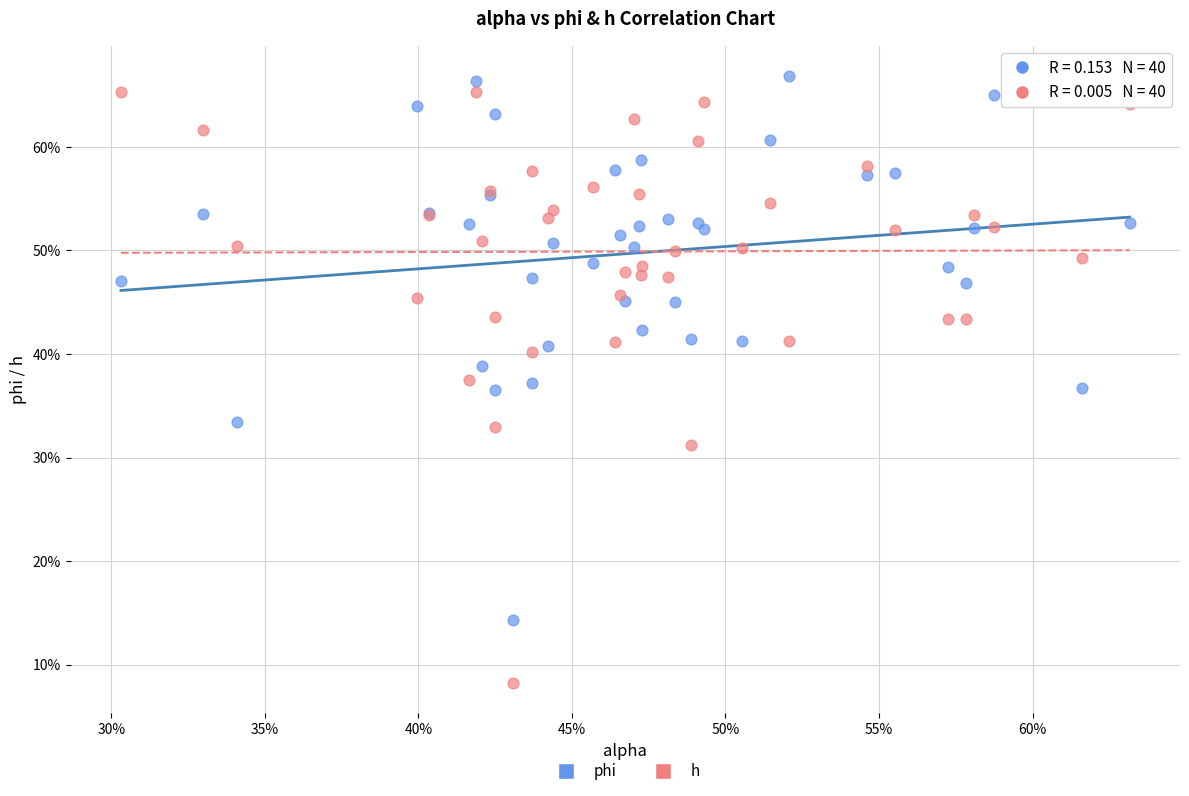

What are all the series names shown in the legend?

phi, h